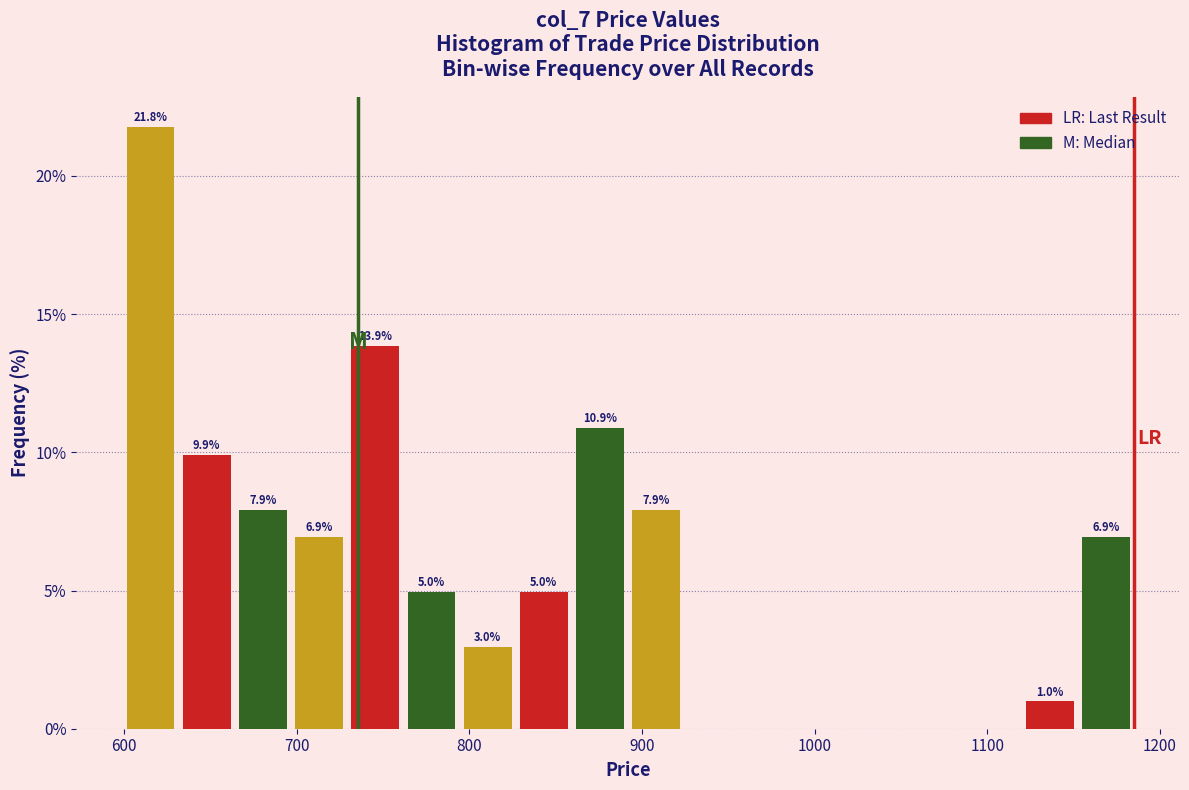

Around what value on the x-axis is the tallest bar? Give the approximate position of its centre, as read against the axis.

620